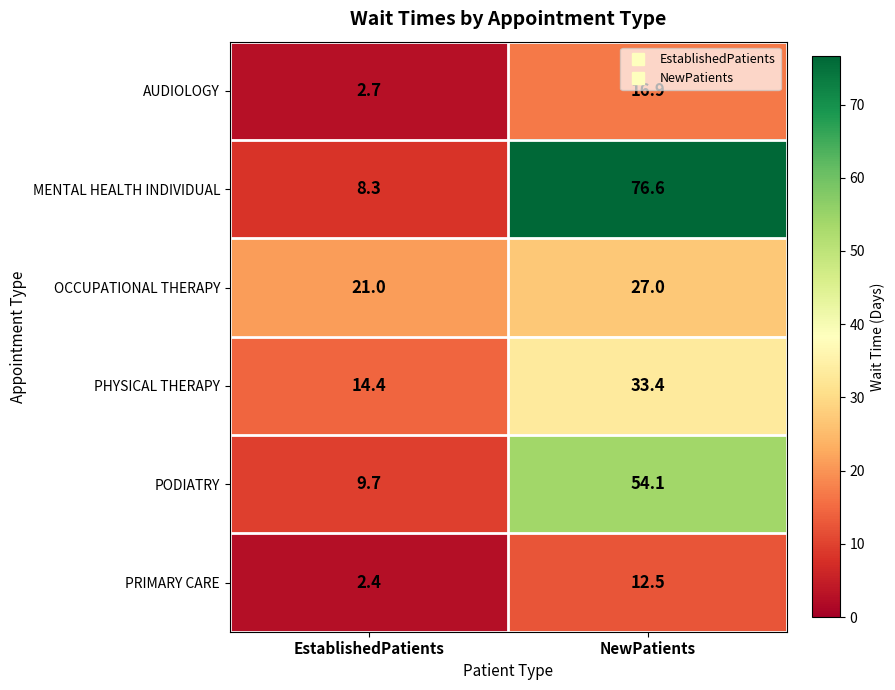

At which category is the sum across all series the highest?

NewPatients